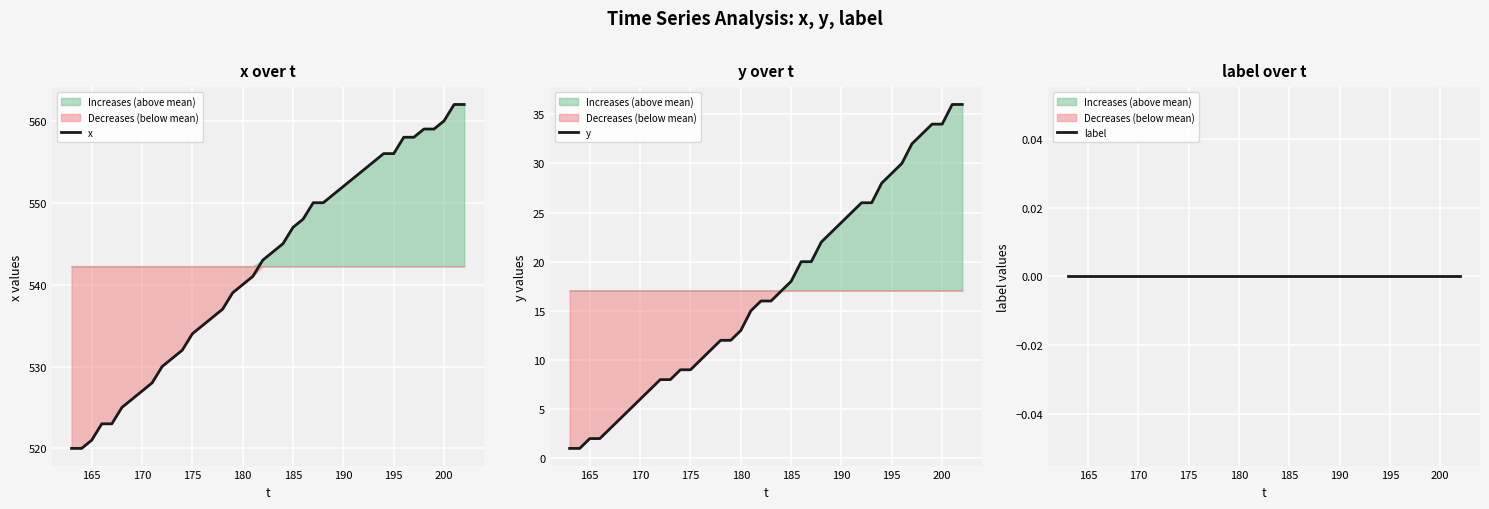

True or false: label and y intersect in this chart.

False